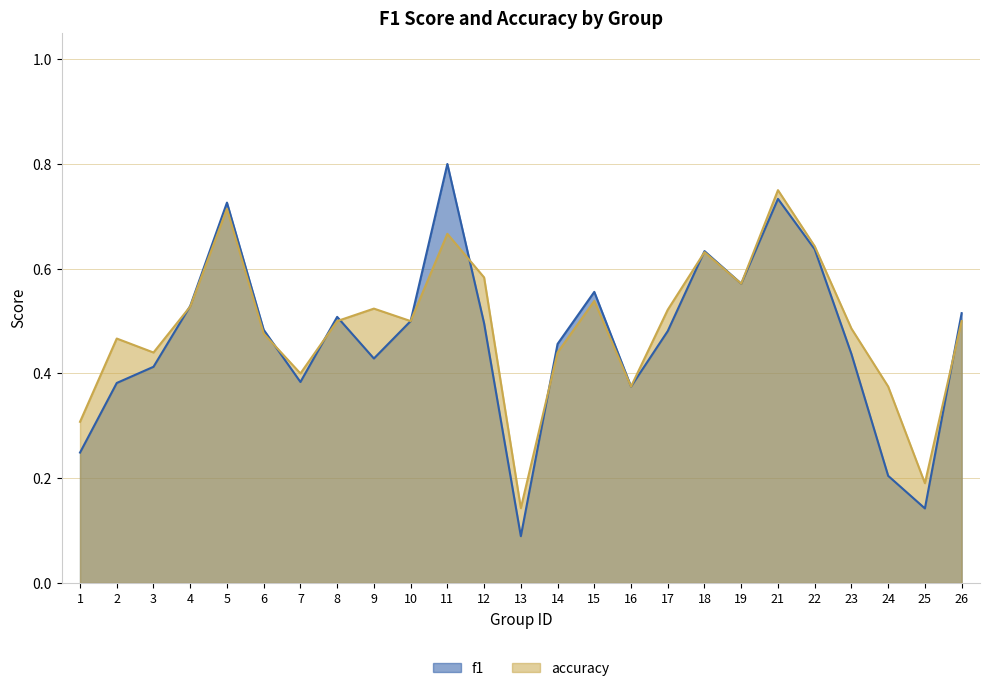

True or false: accuracy has more than 1 interior local peaks.

True